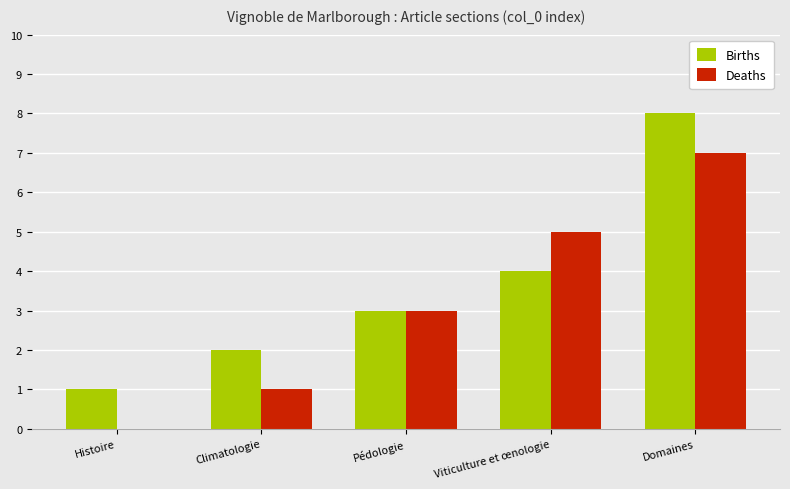

Reading right to left, list all the values displayed in this chart.

Births: Domaines=8	Viticulture et œnologie=4	Pédologie=3	Climatologie=2	Histoire=1
Deaths: Domaines=7	Viticulture et œnologie=5	Pédologie=3	Climatologie=1	Histoire=0